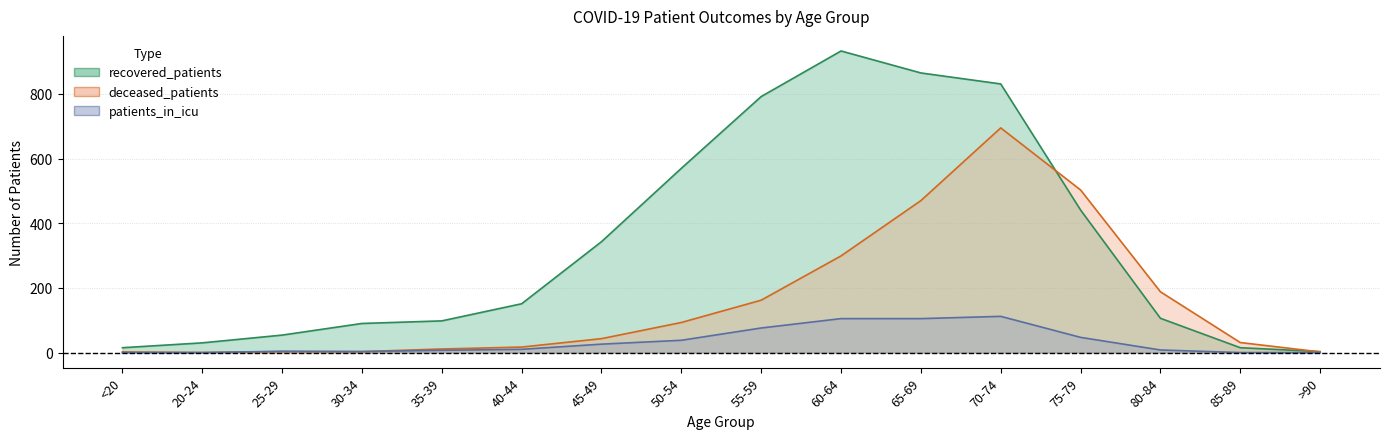

Rank the categories by patients_in_icu value from highest to lowest.

70-74, 60-64, 65-69, 55-59, 75-79, 50-54, 45-49, 40-44, 80-84, 35-39, 25-29, 30-34, <20, 20-24, 85-89, >90